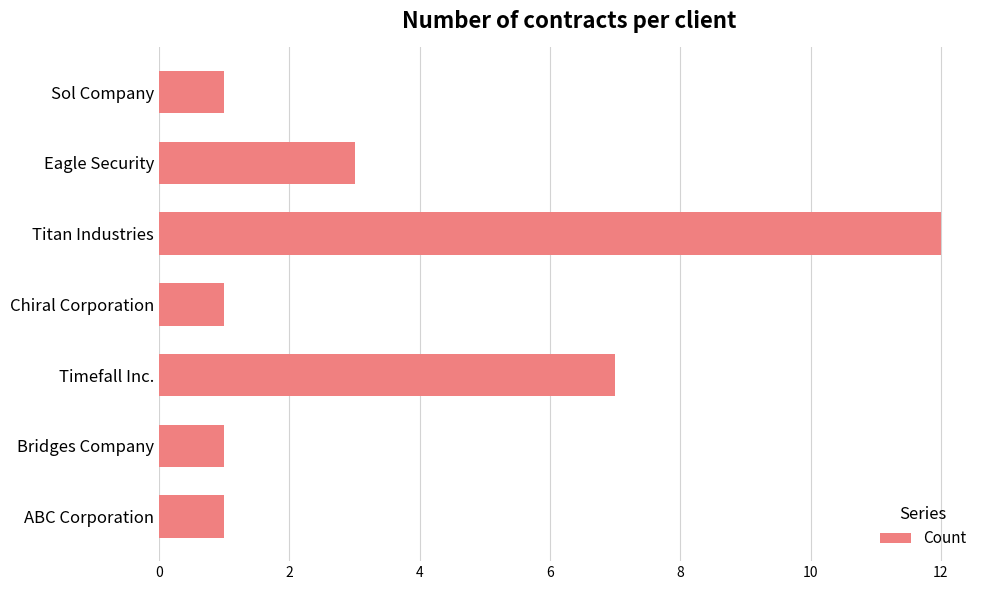

The chart shows a value of 11 at Timefall Inc.. True or false?

False